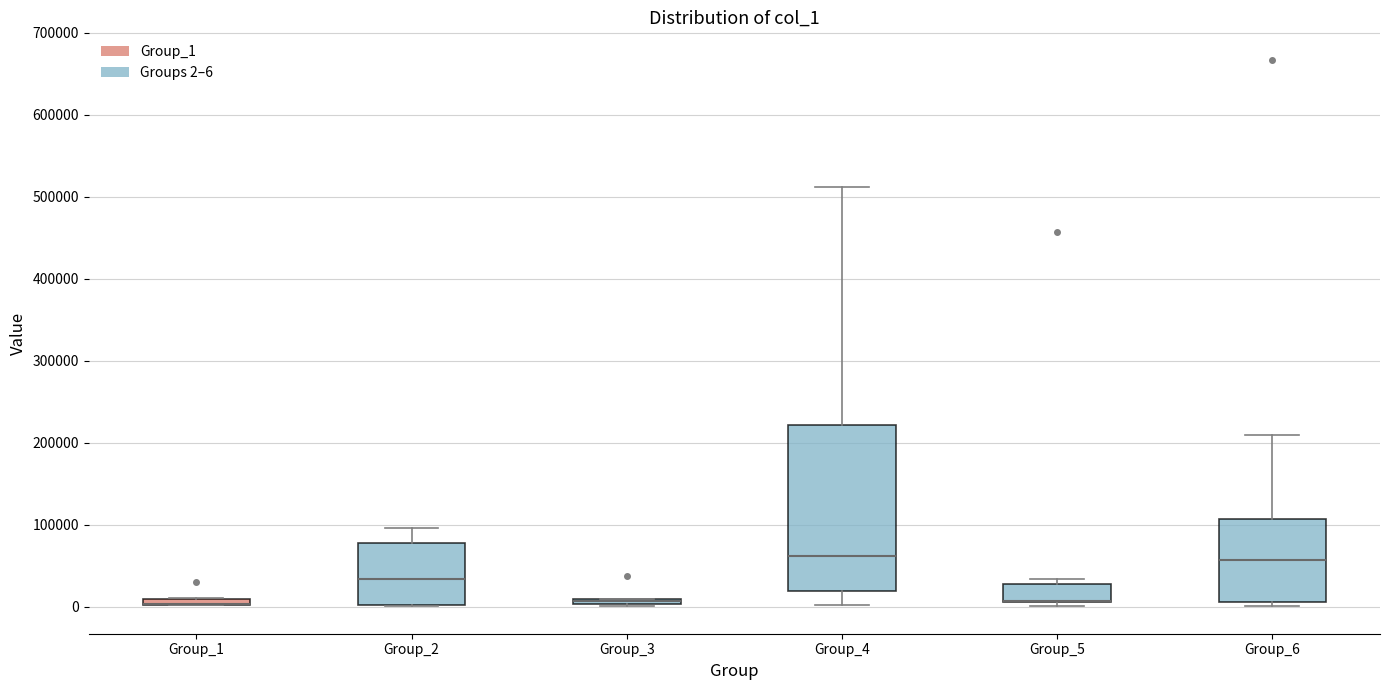

Comparing the boxes themselves (not the whiskers), which one is the tallest?

Group_4